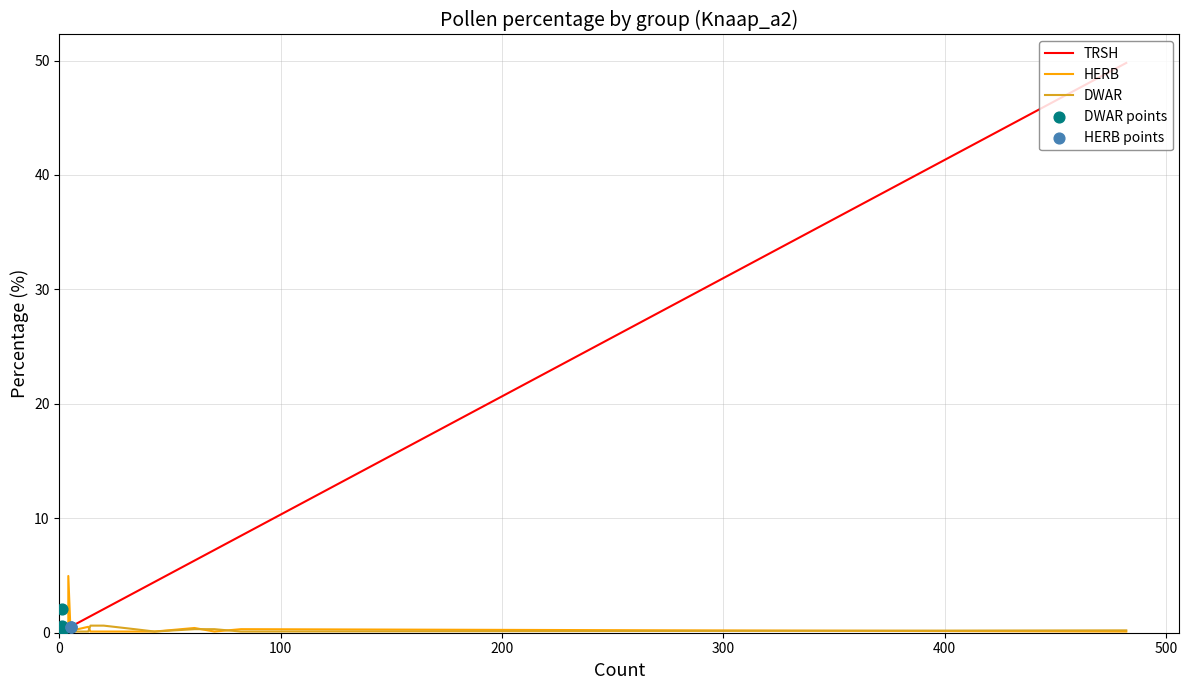

At how many categories does at least one series exceed 26?

1